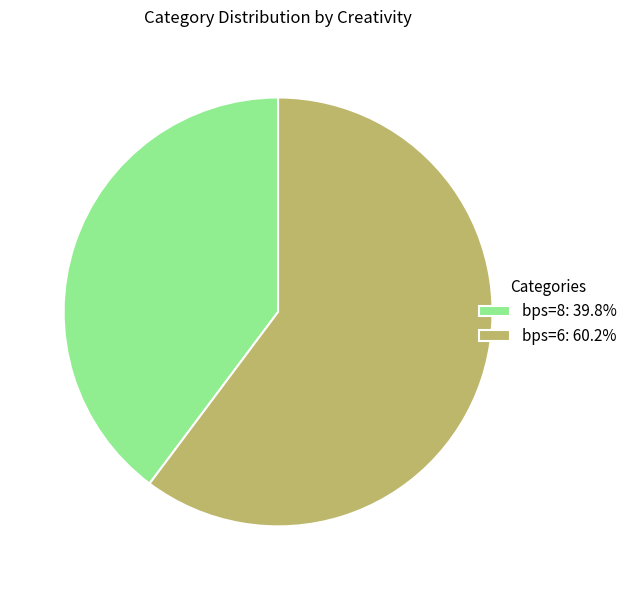

Does any single category account for the majority?

Yes